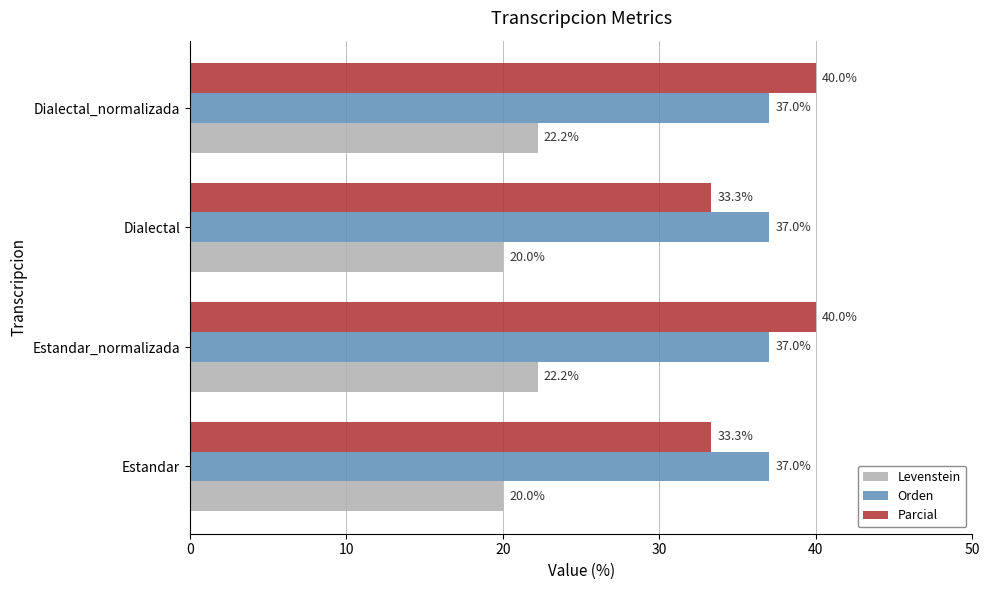

At how many categories does at least one series exceed 34?

4